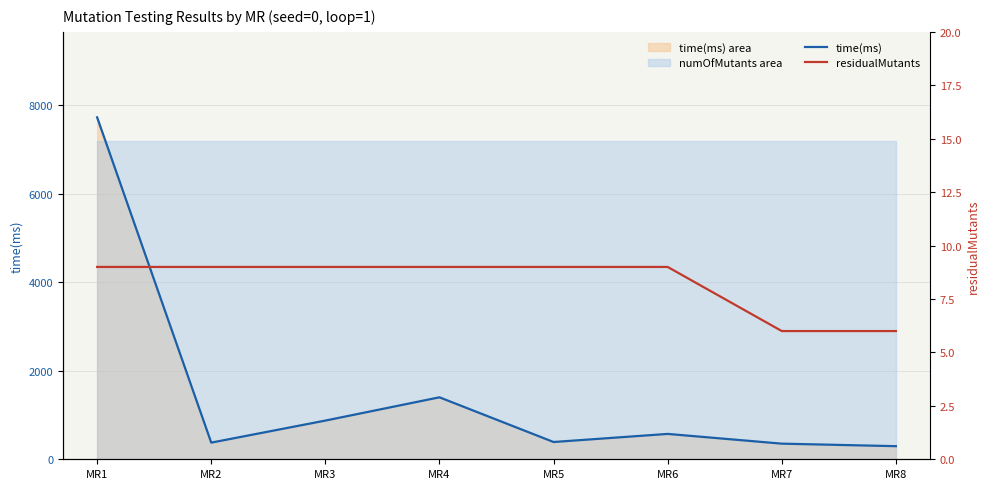

At how many categories does at least one series exceed 5021?

1